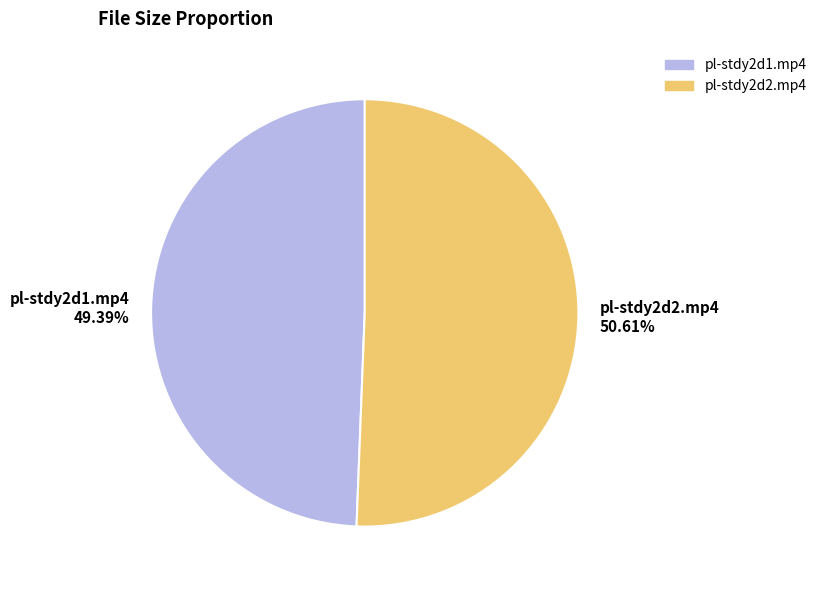

To the nearest percent, what is the difference between the pl-stdy2d1.mp4 and pl-stdy2d2.mp4 slice percentages?

1%